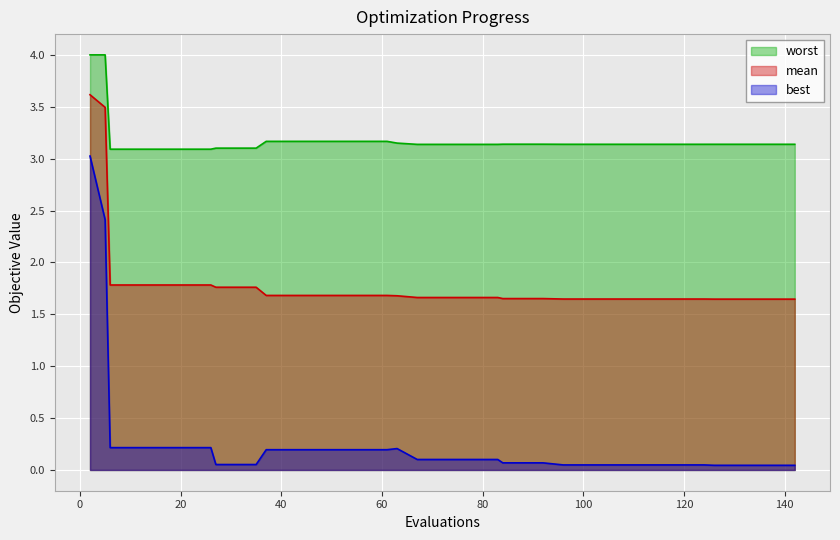

Which series has the largest range (max minus min)?

best